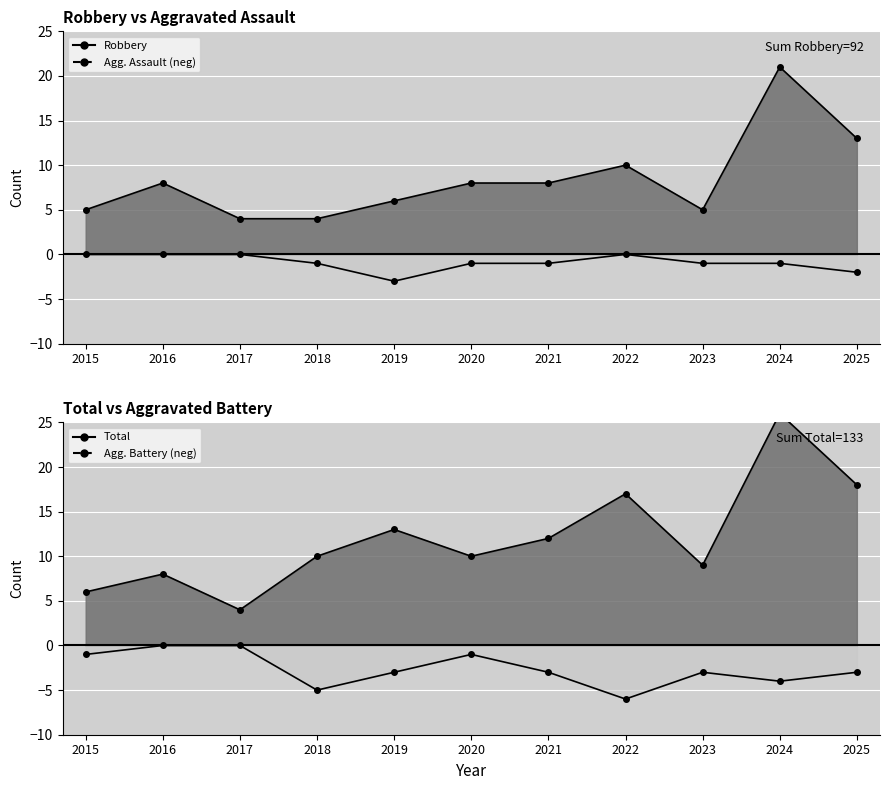

At which label does Aggravated Assault first exceed -1?

2015